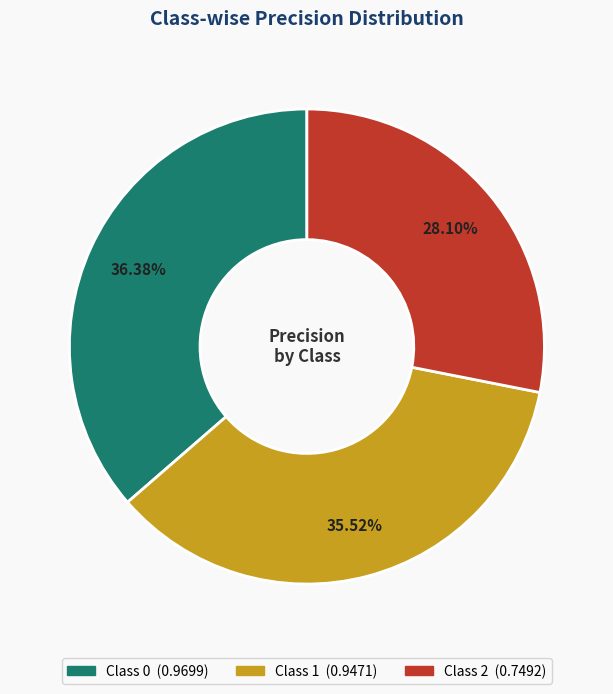

Is there any slice that represents more than half of the pie?

No